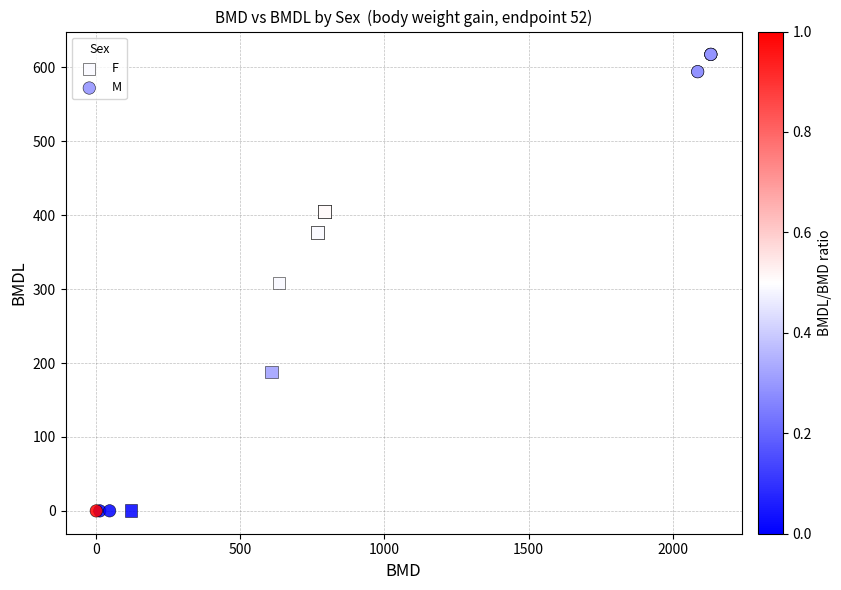

Which series contains the highest Y value?

M